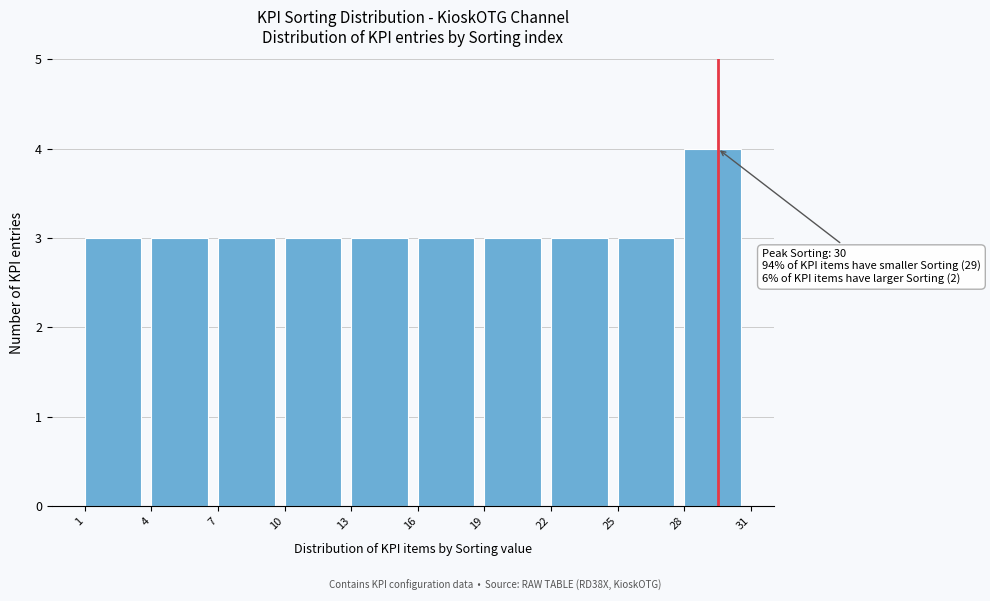

Which range on the x-axis has the tallest bar?

28 to 31